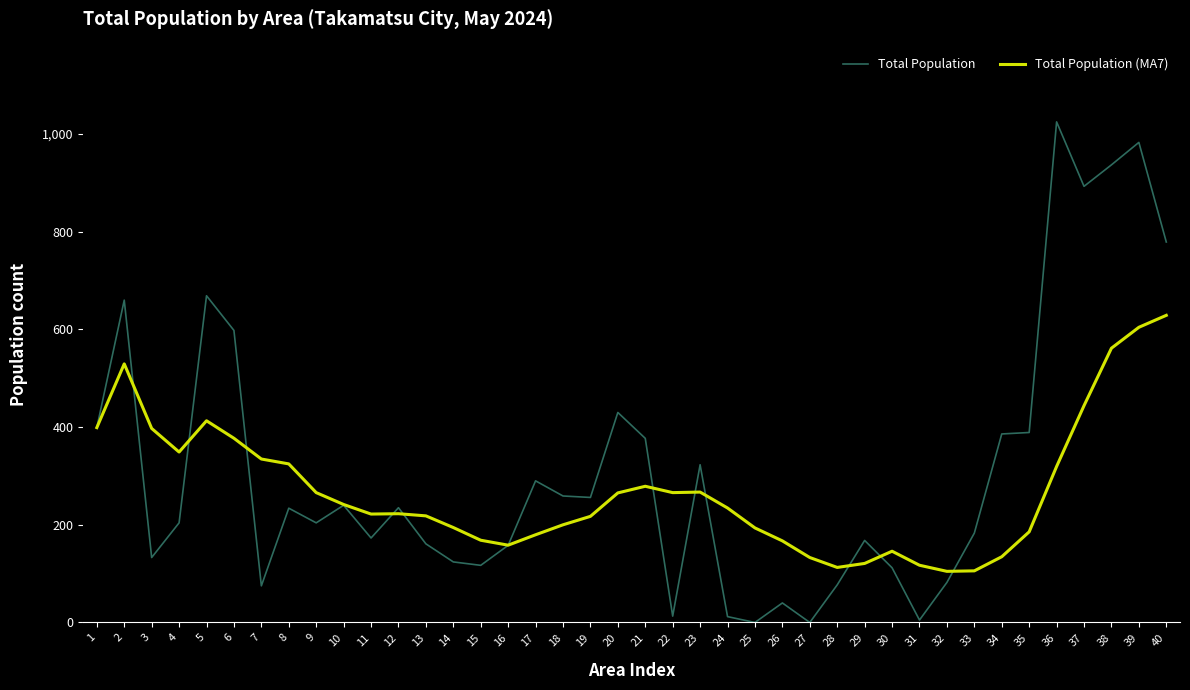

How many categories are shown in the chart?

40